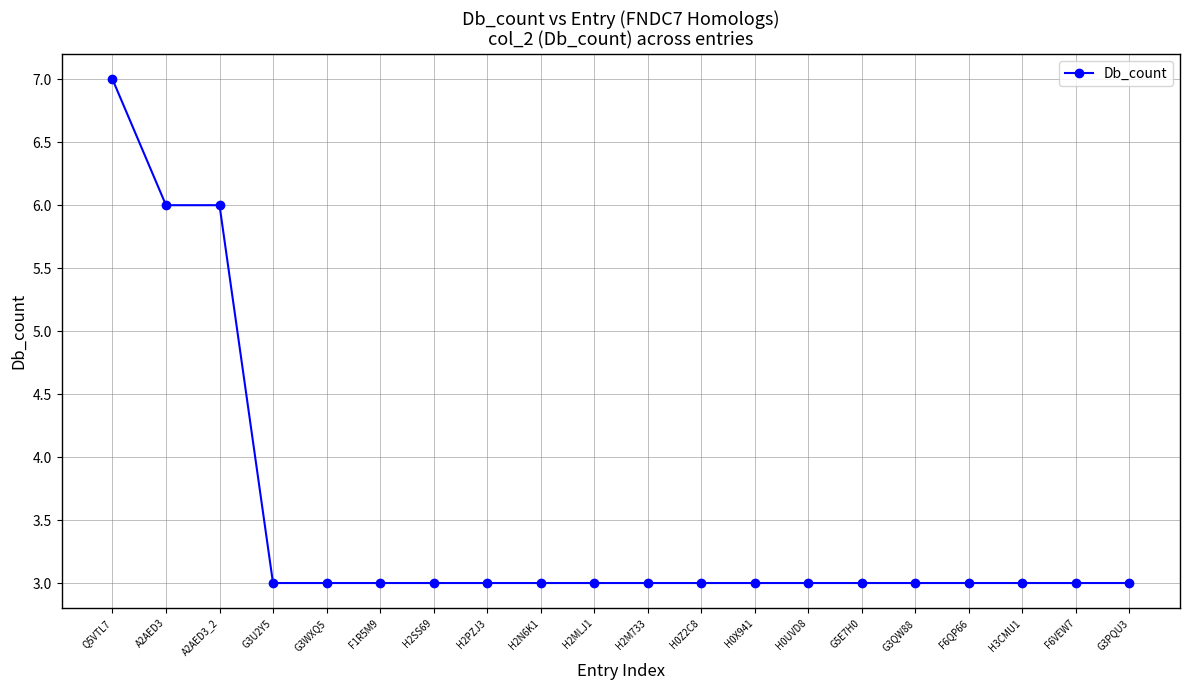

What is the difference between the second highest and second lowest values?

3